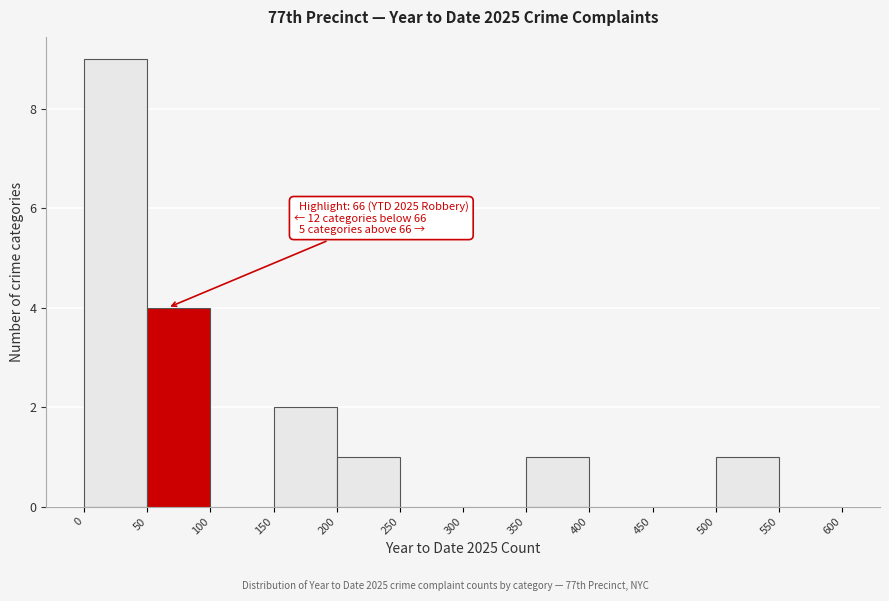

Over which range of the x-axis is the bar tallest?

0 to 50